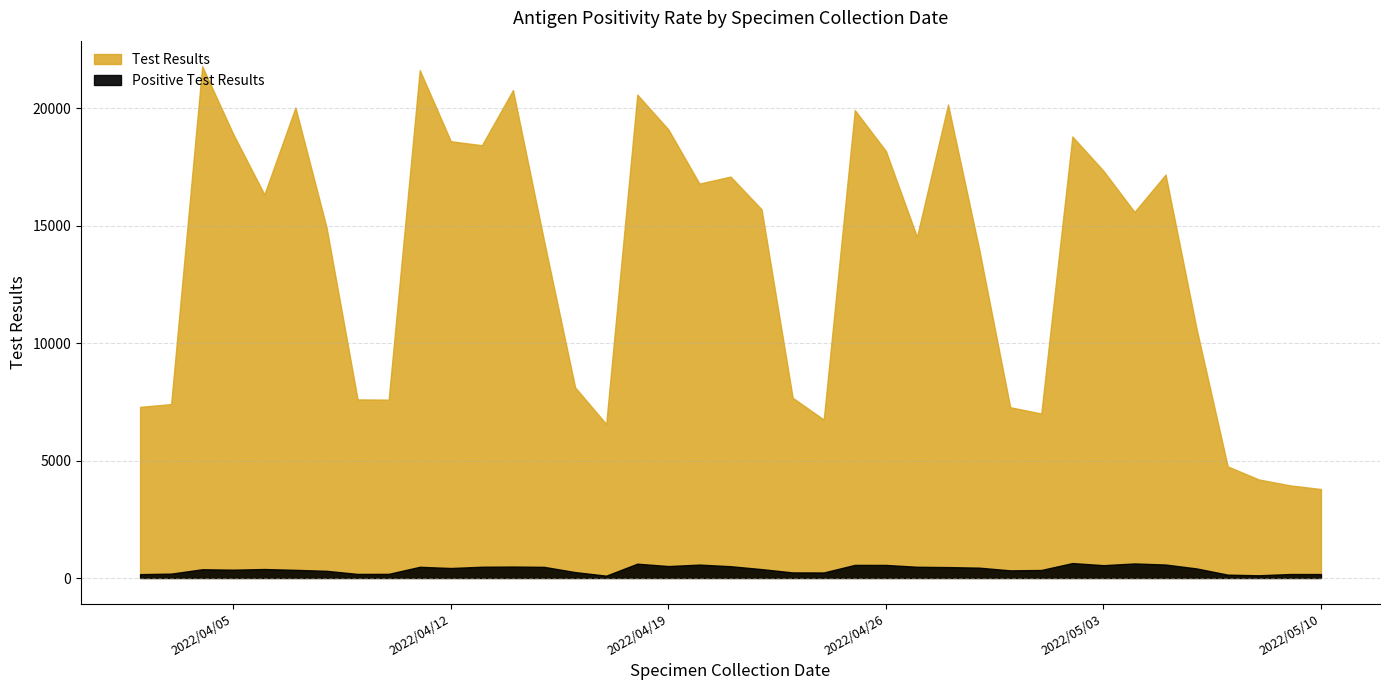

The Positive Test Results series shows 558 at 15. True or false?

True